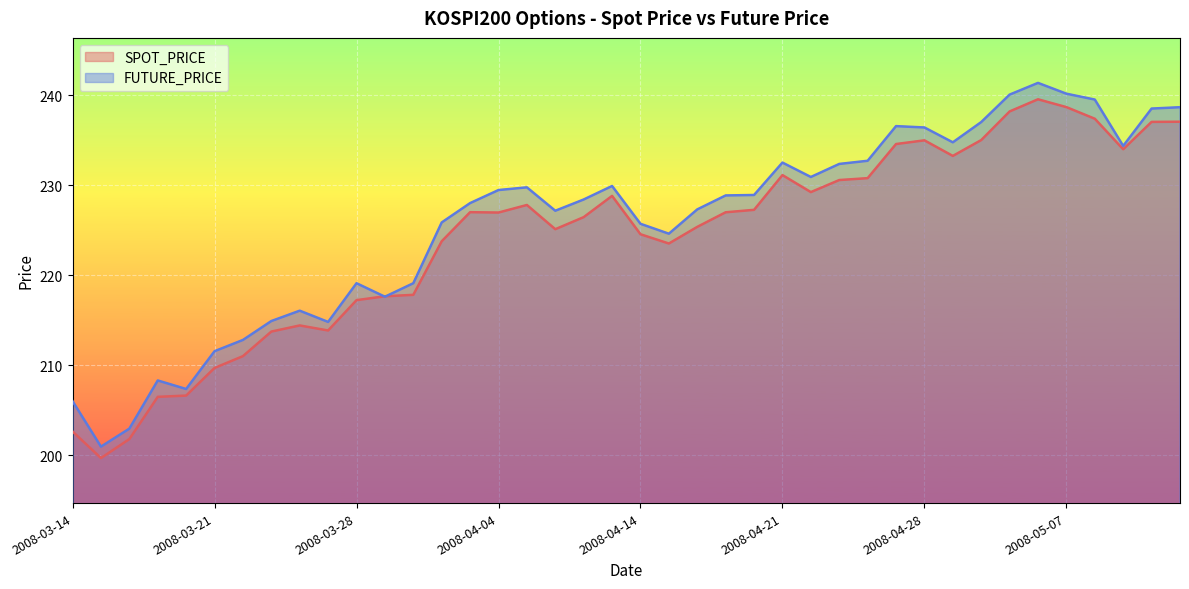

True or false: SPOT_PRICE has more than 1 points higher than both neighbors.

True